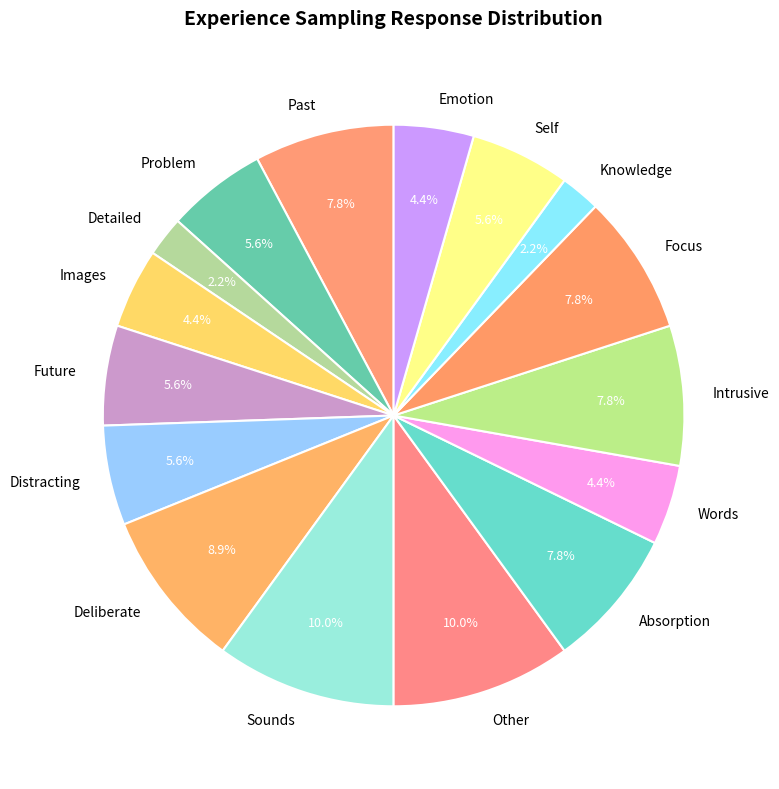

Approximately how many times larger is the value at Intrusive compared to Future?

1.4